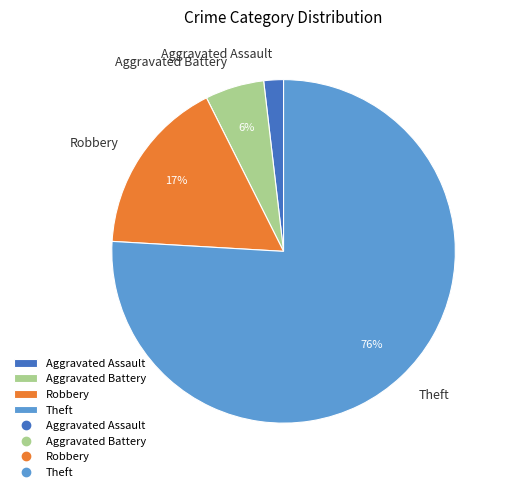

What is the smallest slice in the pie chart?

Aggravated Assault